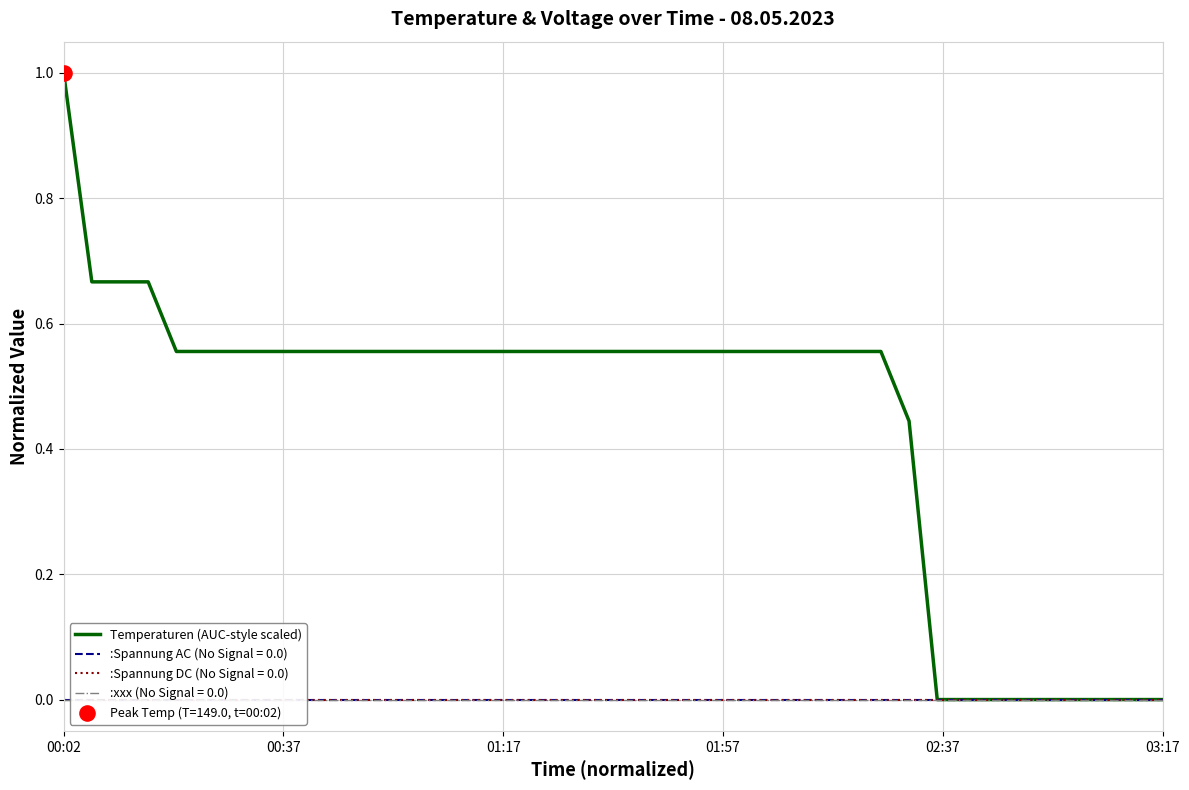

What is the highest value of the Temperaturen (AUC-style scaled) series?

1.0